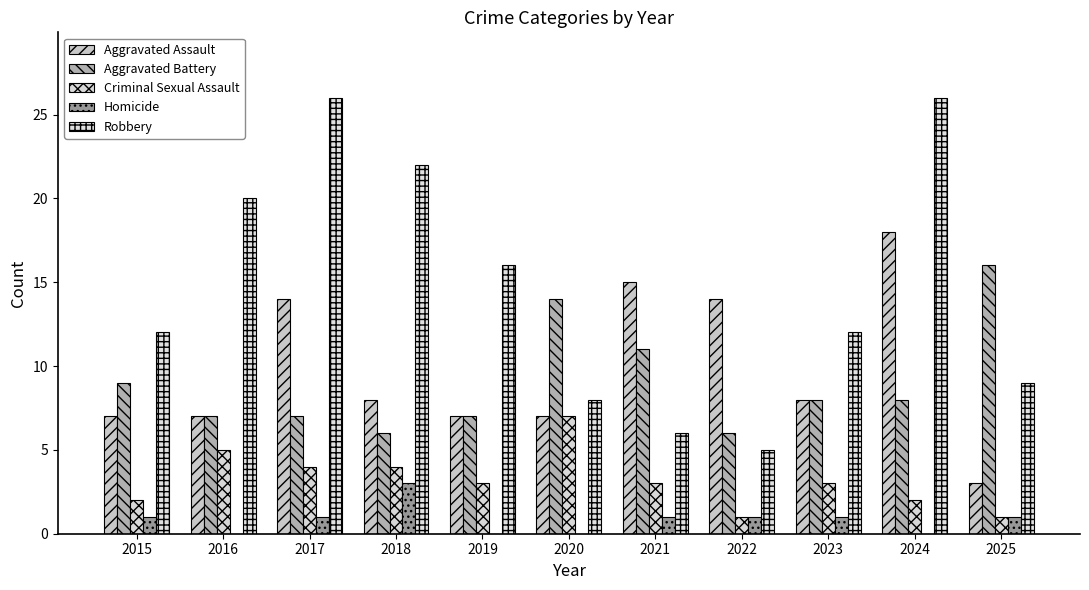

Which series changed the most between 2017 and 2021?

Robbery